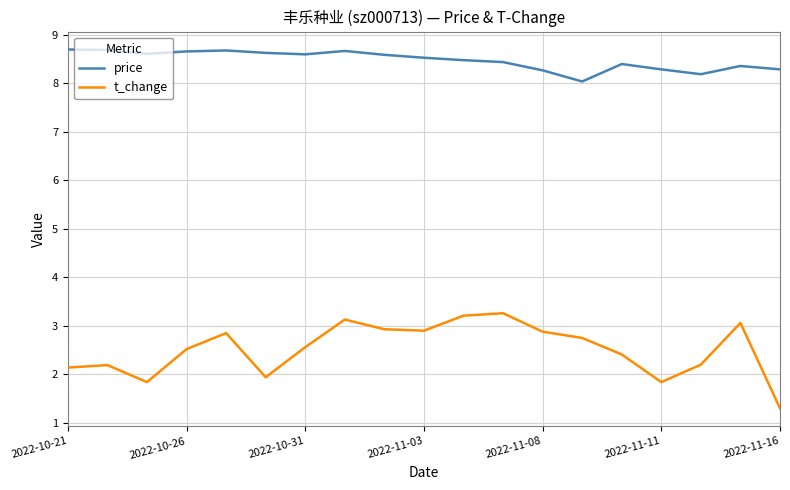

True or false: t_change and price intersect in this chart.

False